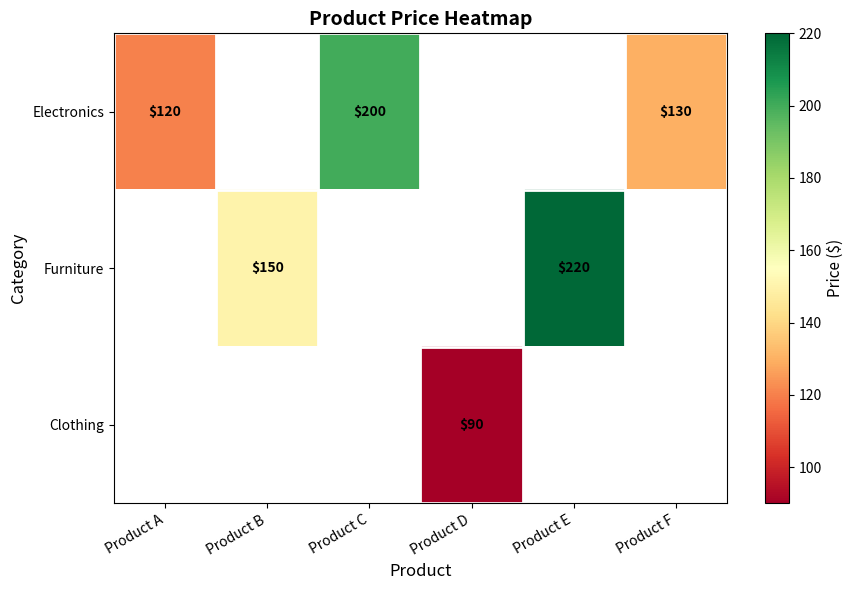

True or false: Electronics has a value of 73 at Product A.

False